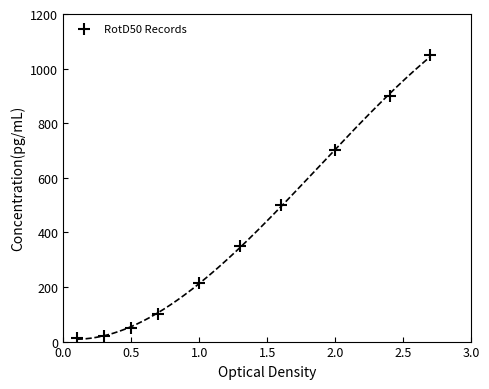

What is the range of X values (max minus min)?

2.6